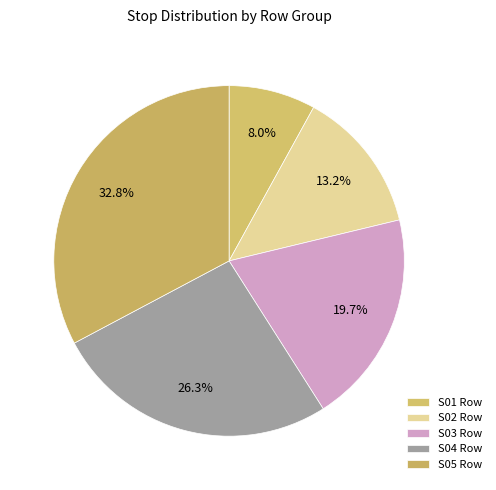

Which slice is the largest?

4